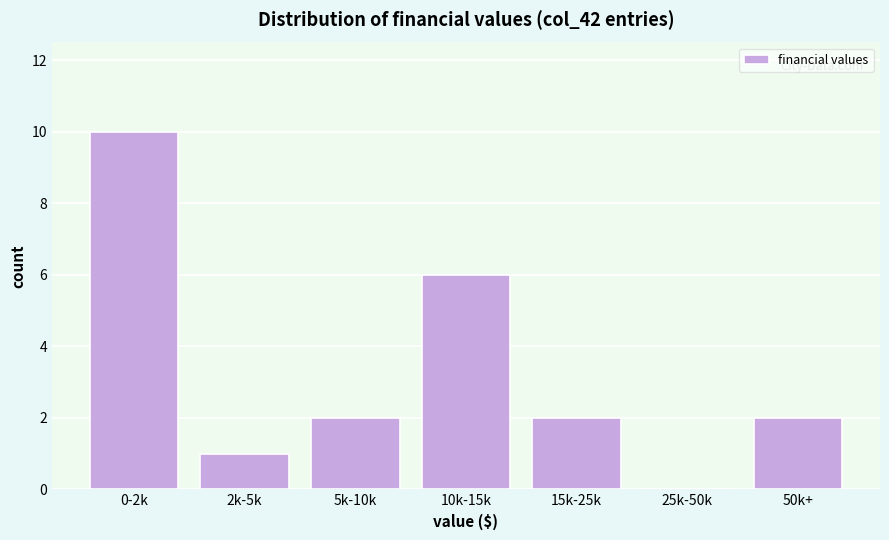

Reading left to right, list all the values displayed in this chart.

0-2k=10	2k-5k=1	5k-10k=2	10k-15k=6	15k-25k=2	25k-50k=0	50k+=2